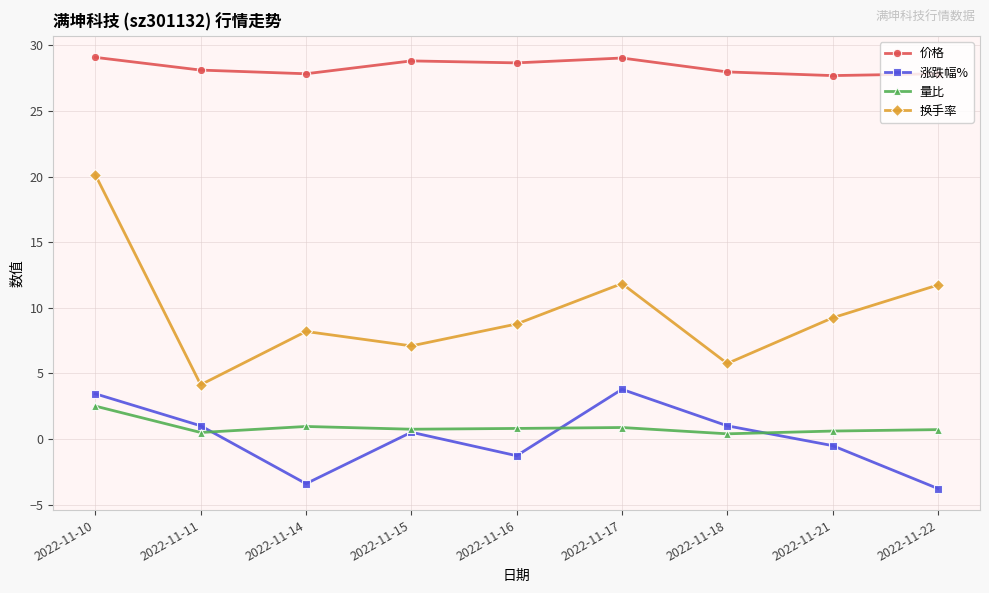

True or false: 涨跌幅% has more than 0 points higher than both neighbors.

True